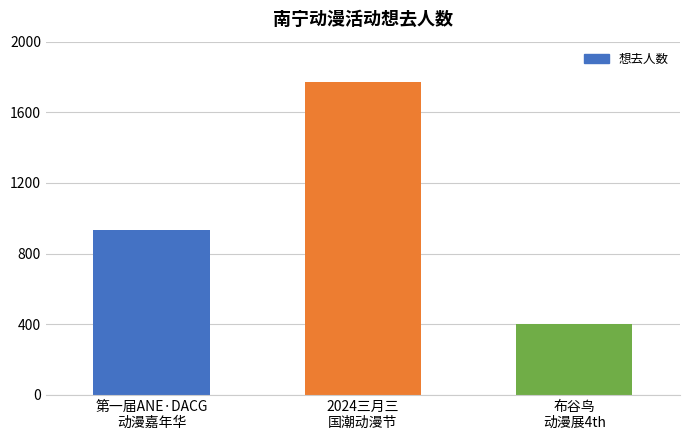

Is it true that the value at 布谷鸟
动漫展4th is 403?

True